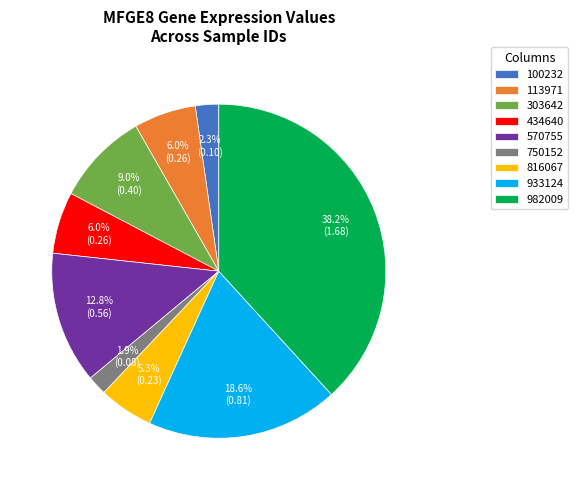

To the nearest percent, what is the difference between the 933124 and 750152 slice percentages?

17%